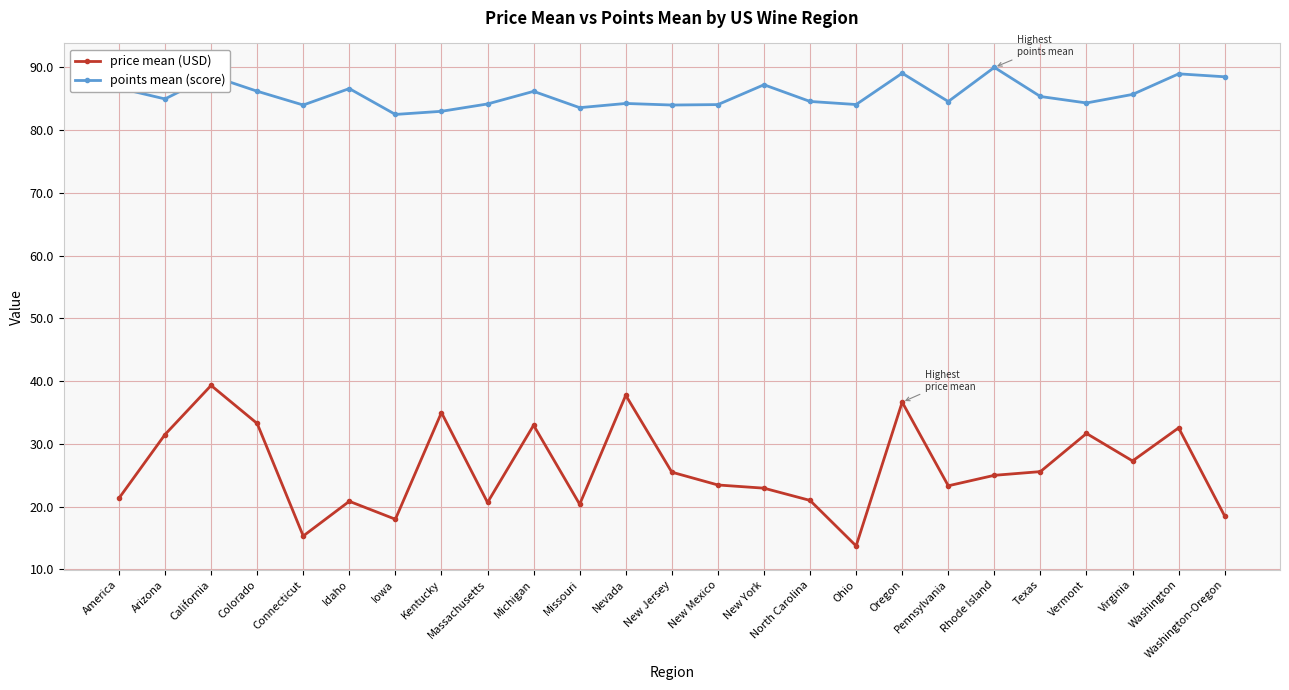

List the series in order of their peak value, highest first.

points mean (score), price mean (USD)